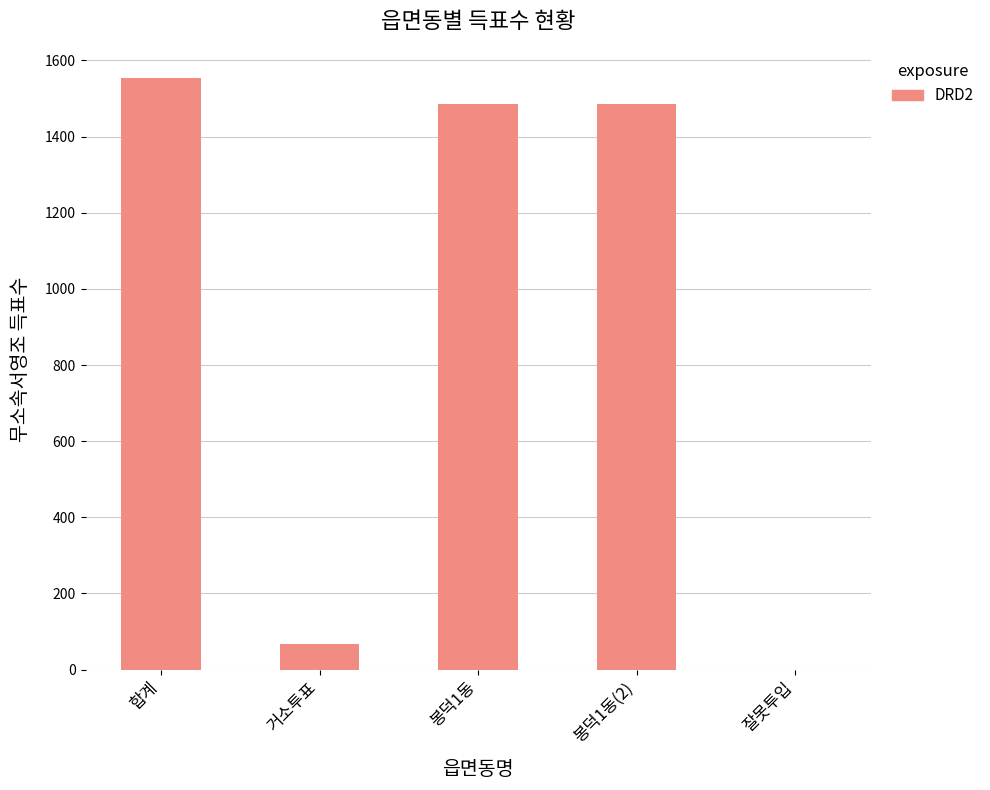

What is the approximate value at 합계, to the nearest 100?

1600